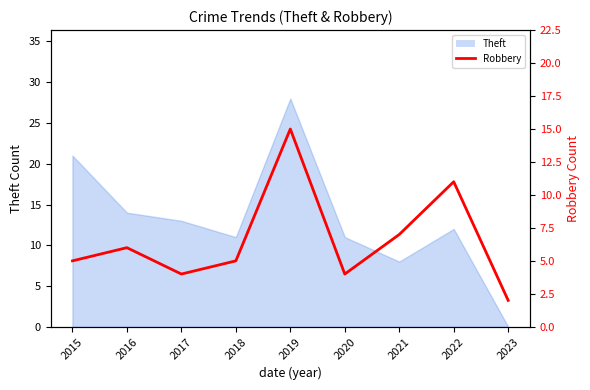

How many lines are shown in the chart?

1